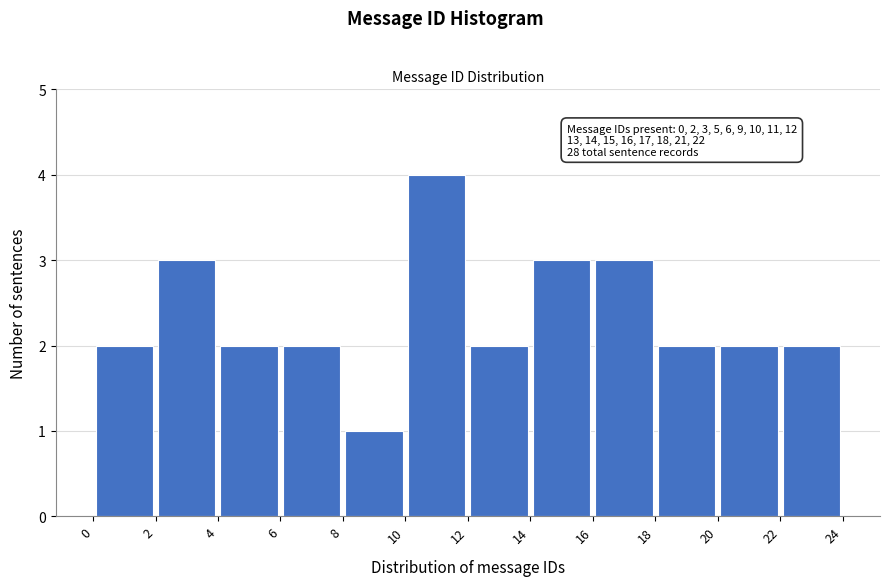

Which range on the x-axis has the tallest bar?

10 to 12